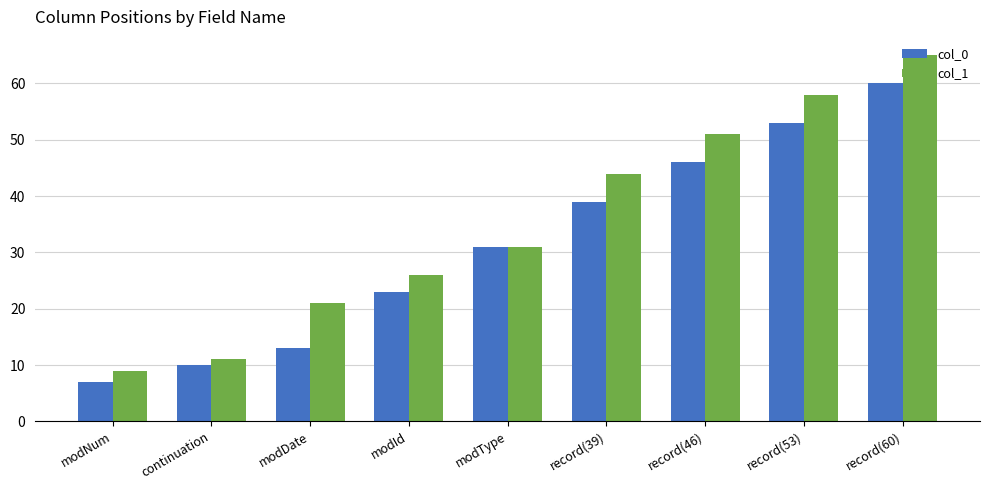

List the labels in order of col_1 value, smallest first.

modNum, continuation, modDate, modId, modType, record(39), record(46), record(53), record(60)